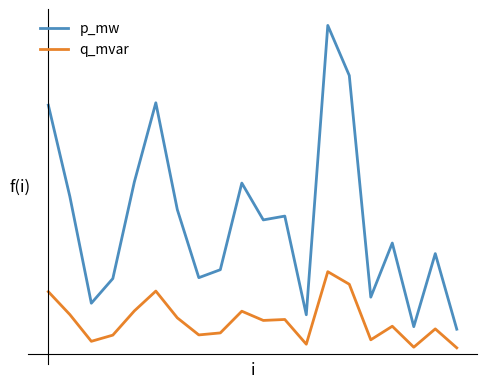

True or false: q_mvar and p_mw intersect in this chart.

False